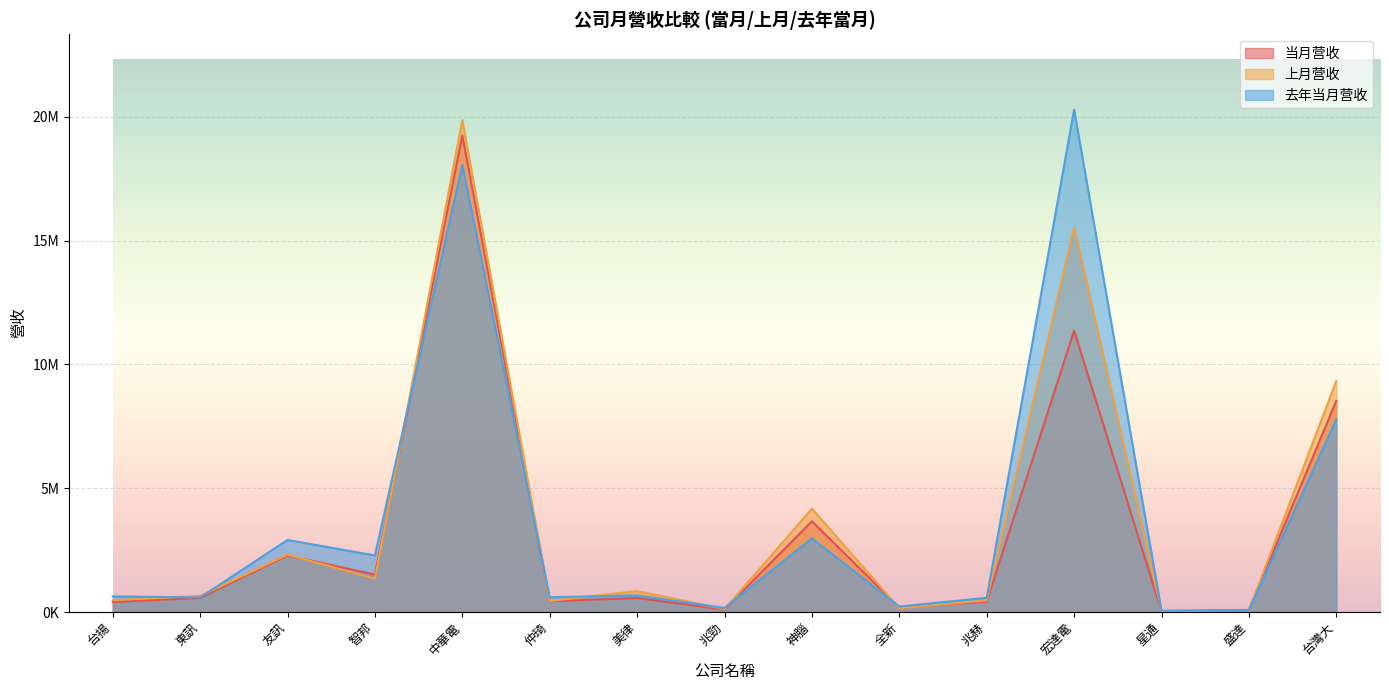

List the labels in order of 当月营收 value, largest first.

中華電, 宏達電, 台灣大, 神腦, 友訊, 智邦, 東訊, 美律, 仲琦, 兆赫, 台揚, 全新, 兆勁, 盛達, 星通